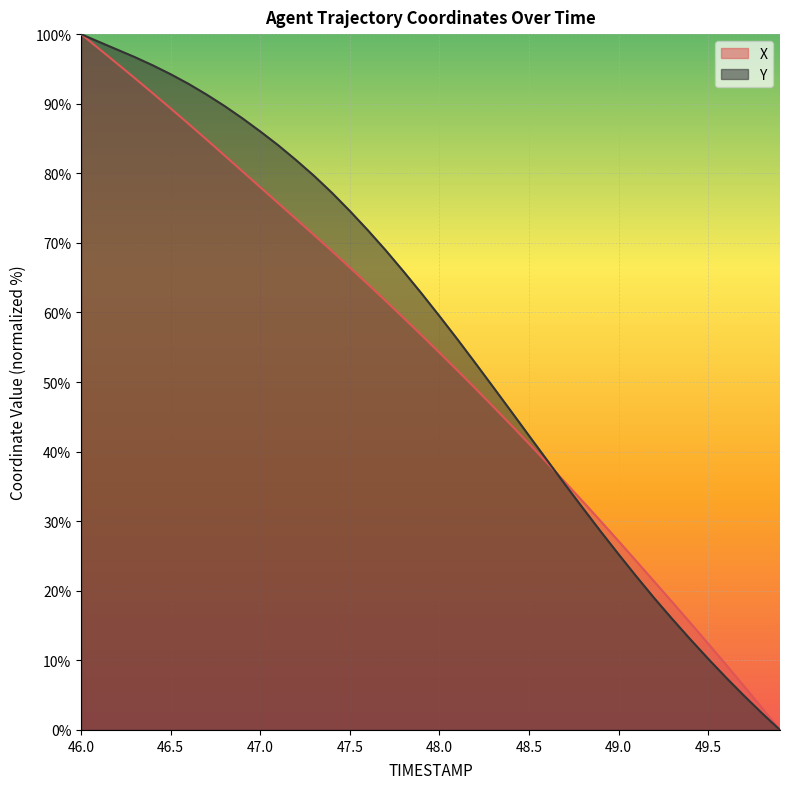

At which label does X reach its peak?

46.0